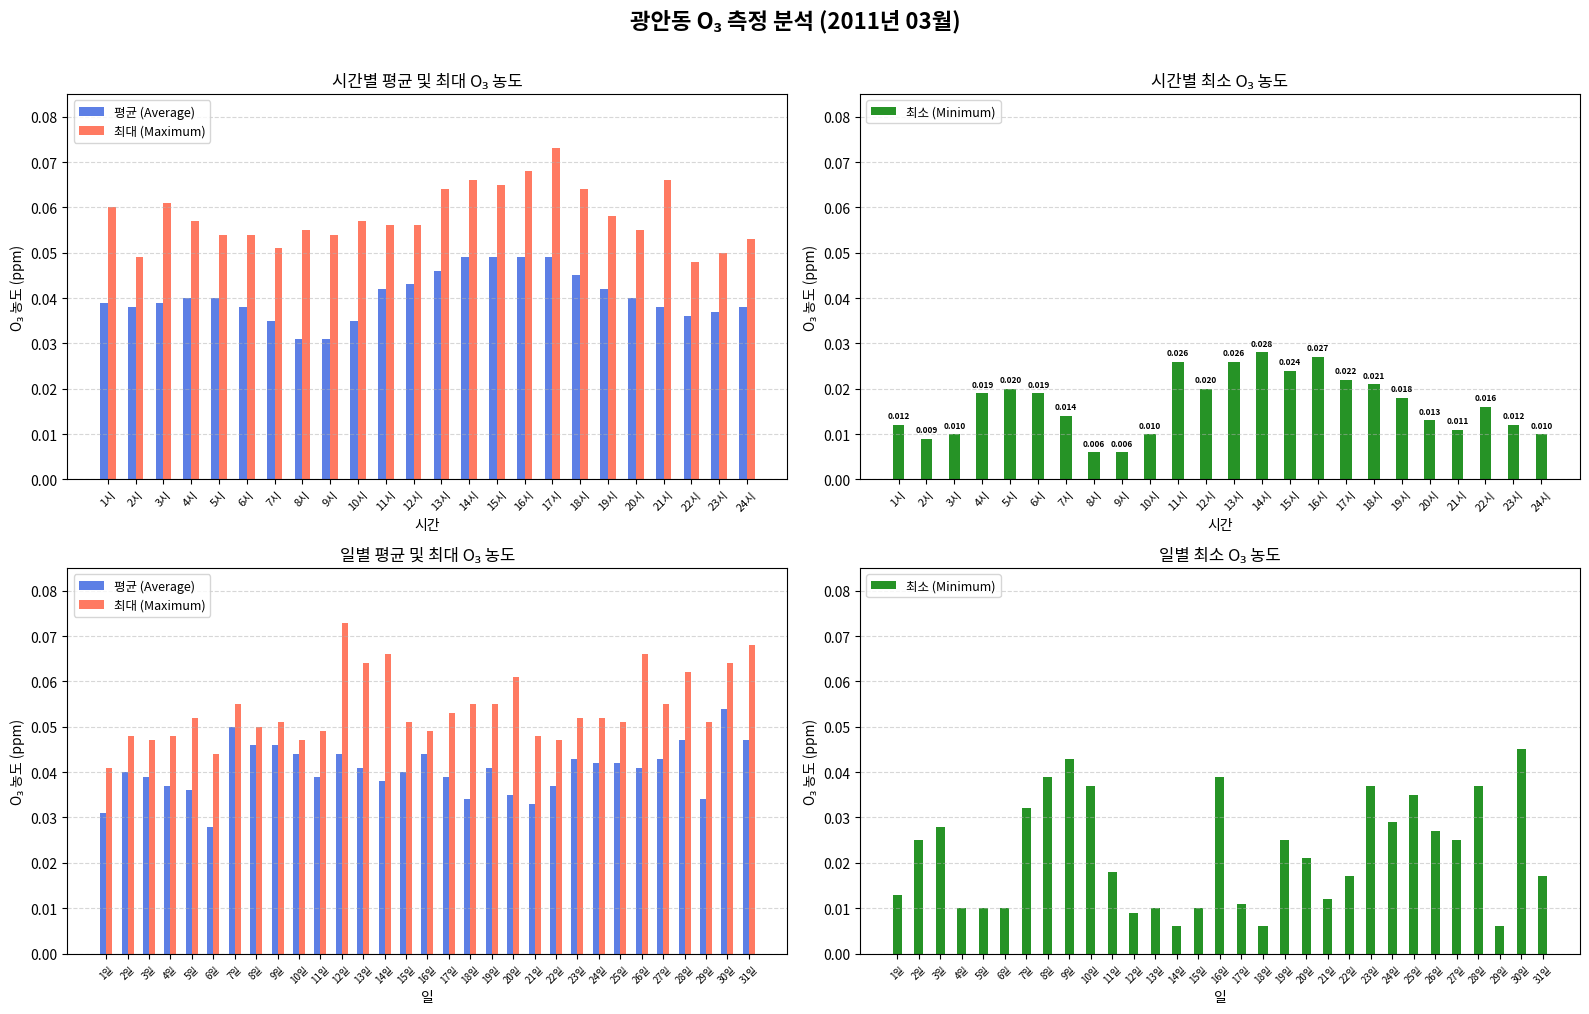

Which series has the widest spread of values?

최소 (Minimum)